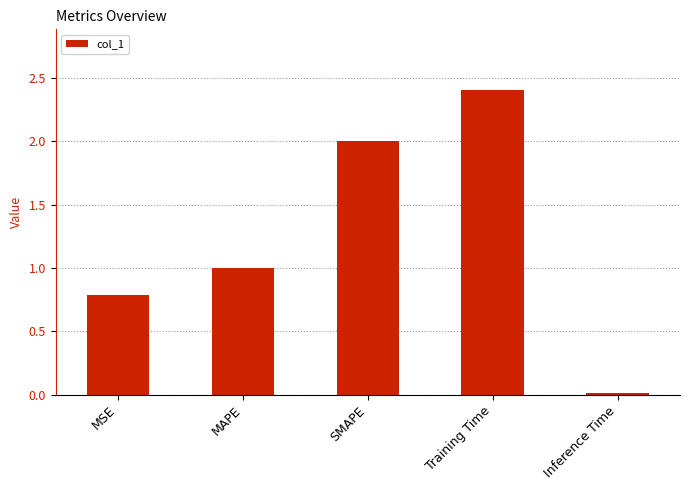

The value at MSE is 0.8. True or false?

True